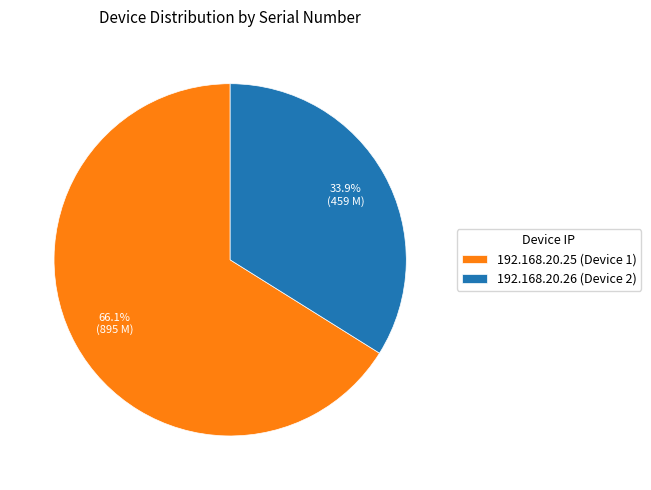

How many slices are in this pie chart?

2